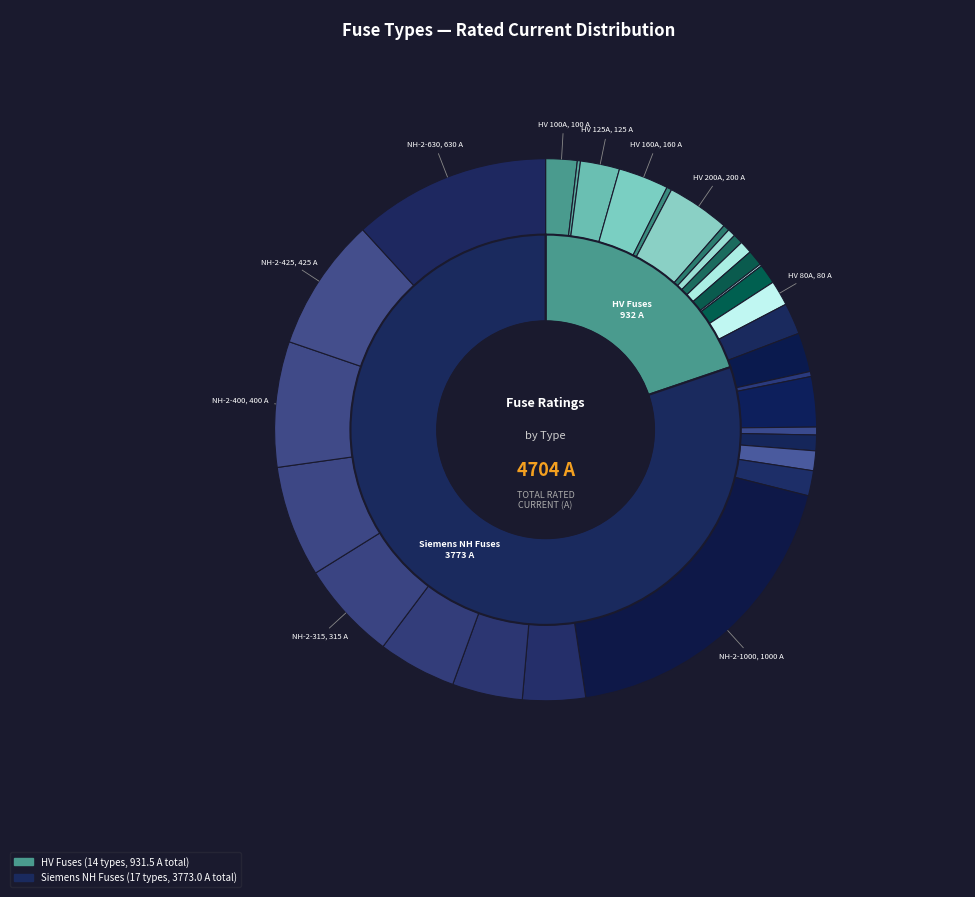

Approximately how many times larger is the value at HV 16A compared to NH-1-63?

0.3